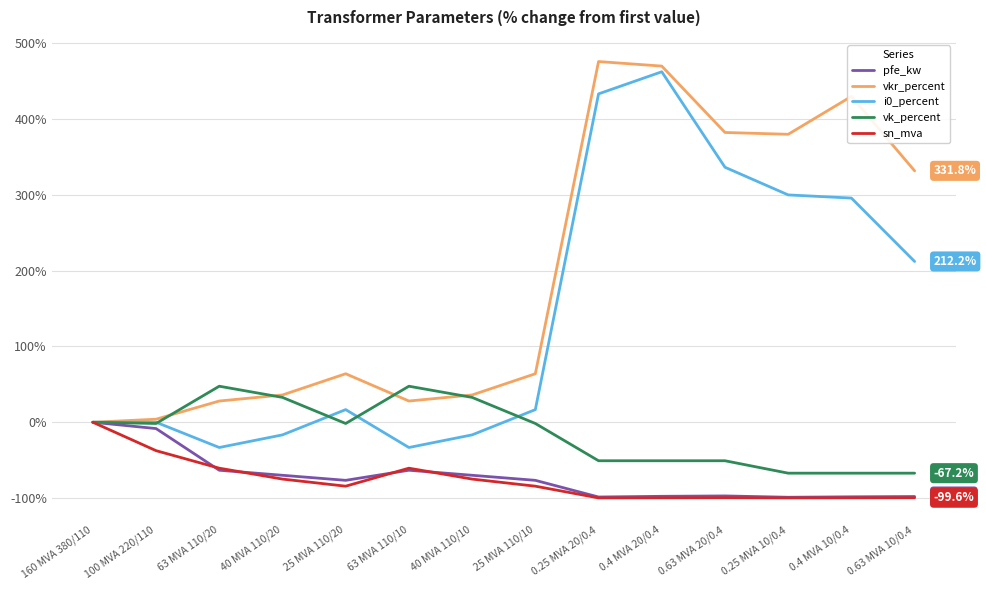

The value of i0_percent at 0.25 MVA 20/0.4 is 433.3. True or false?

True